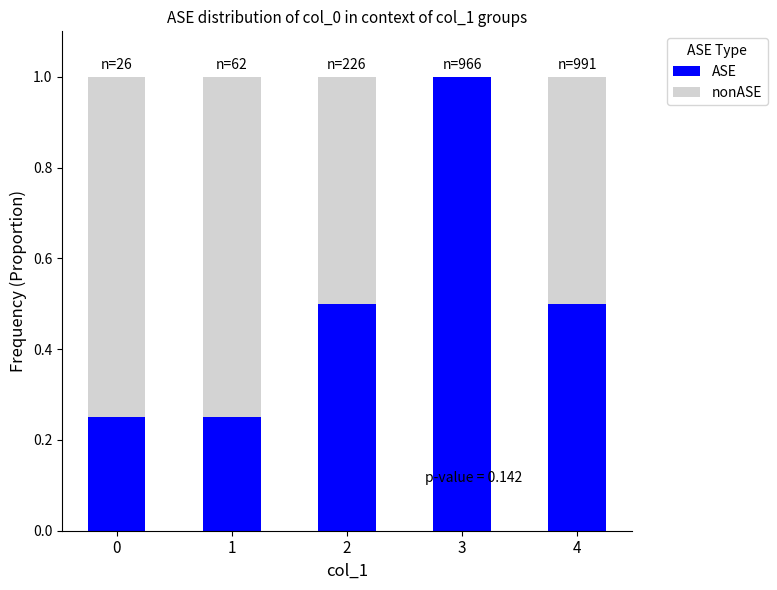

What is the total value across all series at 2?

1.0